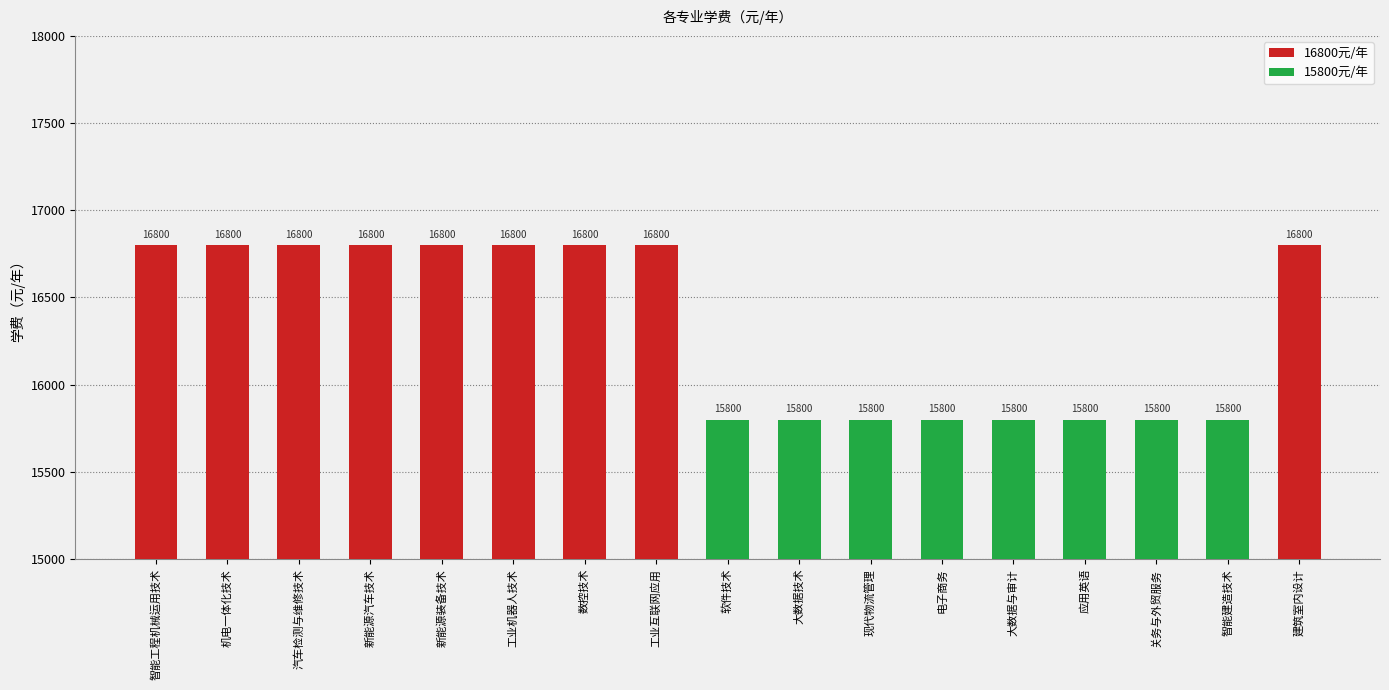

What is the smallest value displayed?

15800